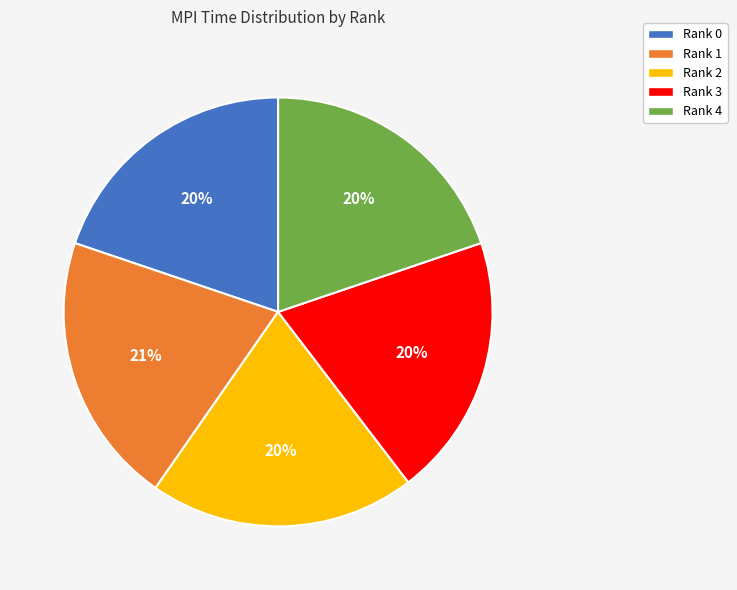

To the nearest percent, what is the difference between the largest and smallest slice percentages?

1%